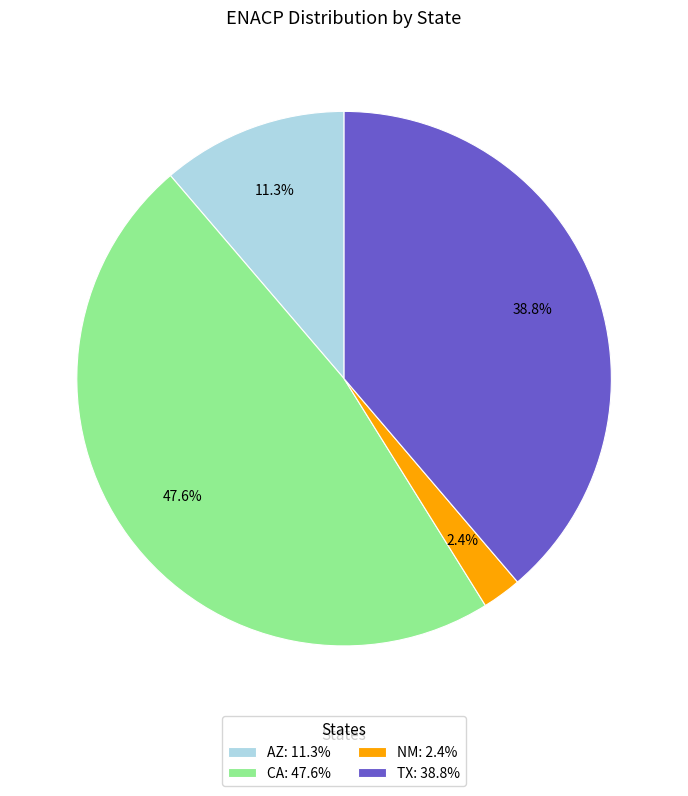

Between CA: 47.6% and NM: 2.4%, which is larger?

CA: 47.6%